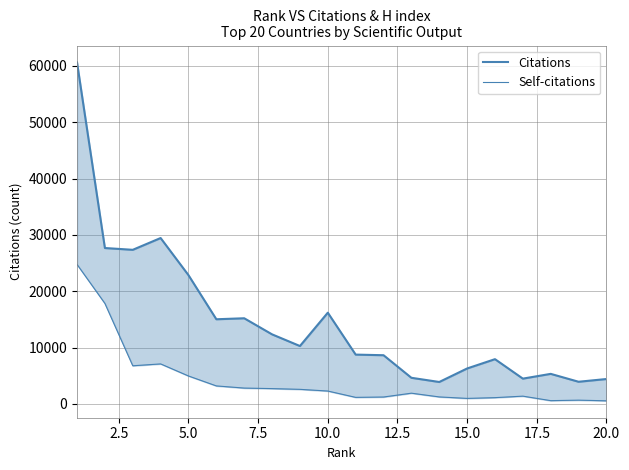

Is the value of Citations at 18 greater than the value of Self-citations at 17?

Yes